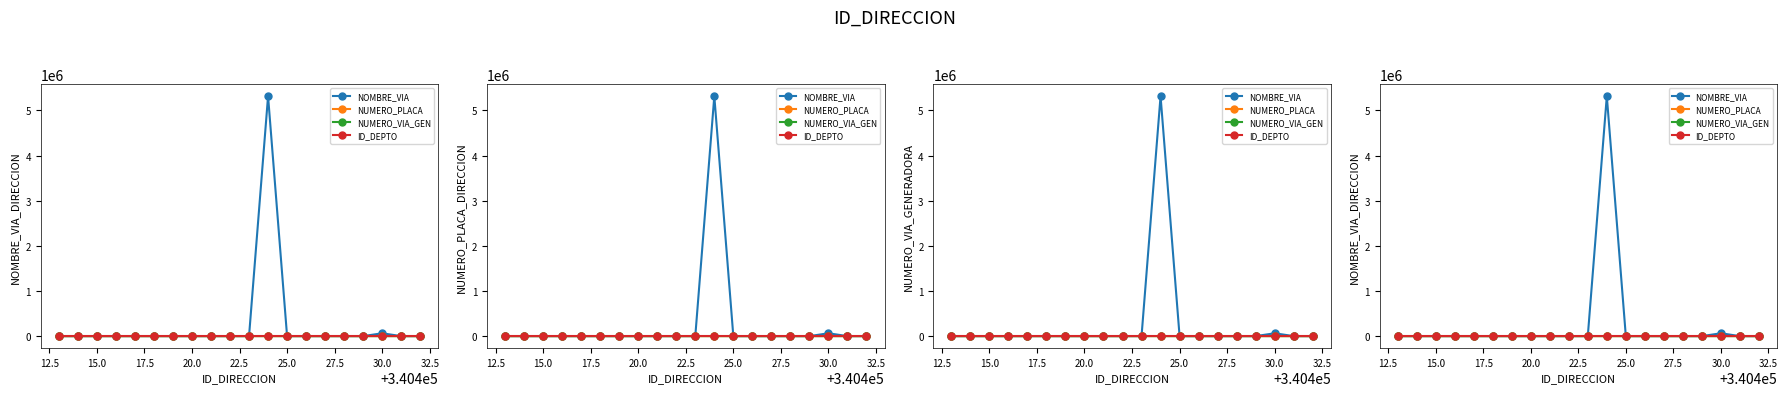

How many categories are shown in the chart?

20